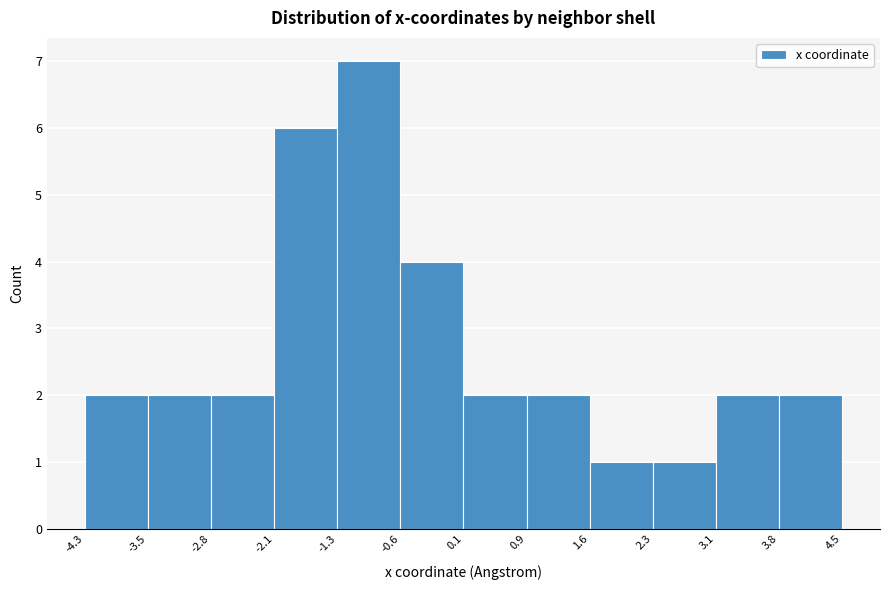

Reading left to right, transcribe this chart: for each bar, give the range it covers on the x-axis and its height. The values are not printed on the chart, so give them approximately, as read against the axis.

-4.3 to -3.5: 2
-3.5 to -2.8: 2
-2.8 to -2.1: 2
-2.1 to -1.3: 6
-1.3 to -0.6: 7
-0.6 to 0.1: 4
0.1 to 0.9: 2
0.9 to 1.6: 2
1.6 to 2.3: 1
2.3 to 3.1: 1
3.1 to 3.8: 2
3.8 to 4.5: 2